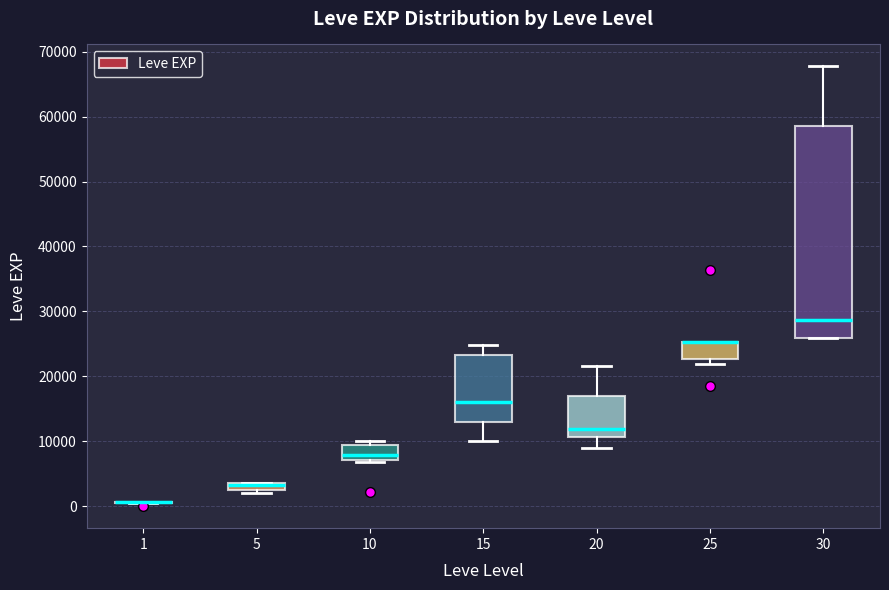

Where is the lower edge of the box at x = 5 on the y-axis? The values are not printed on the chart, so give them approximately, as read against the axis.

2000